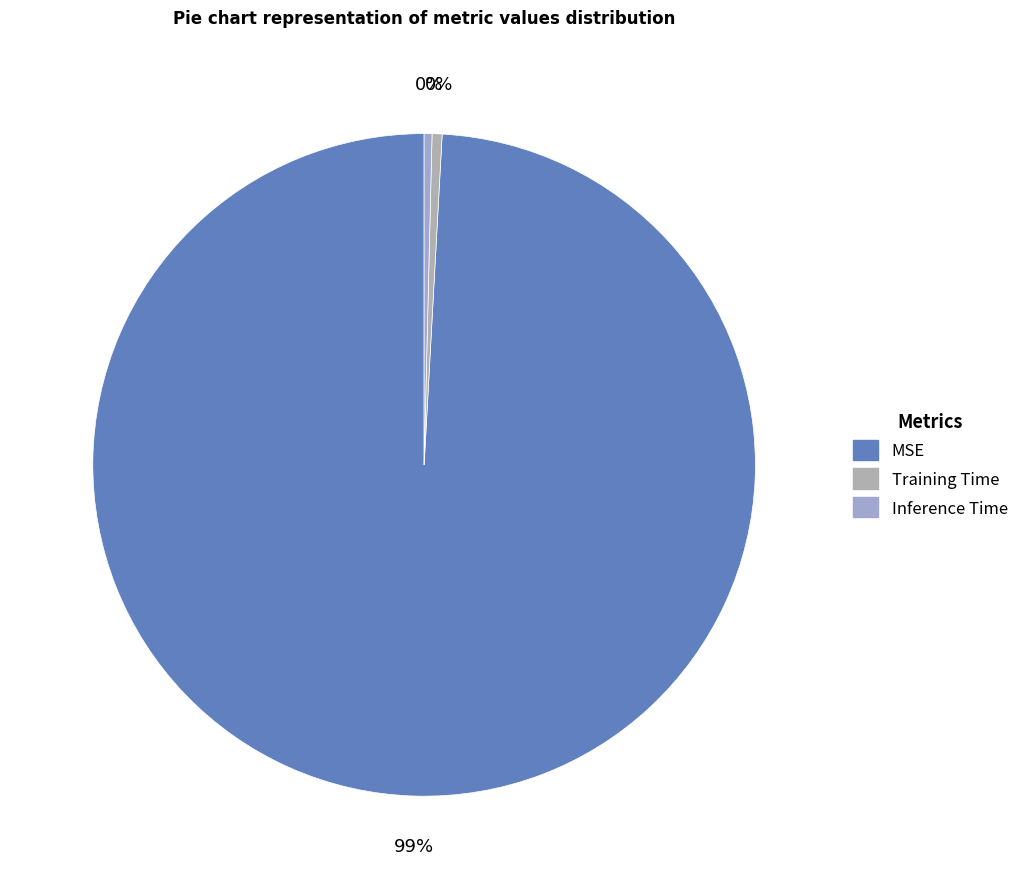

How much of the chart is everything except MSE?

0.9%